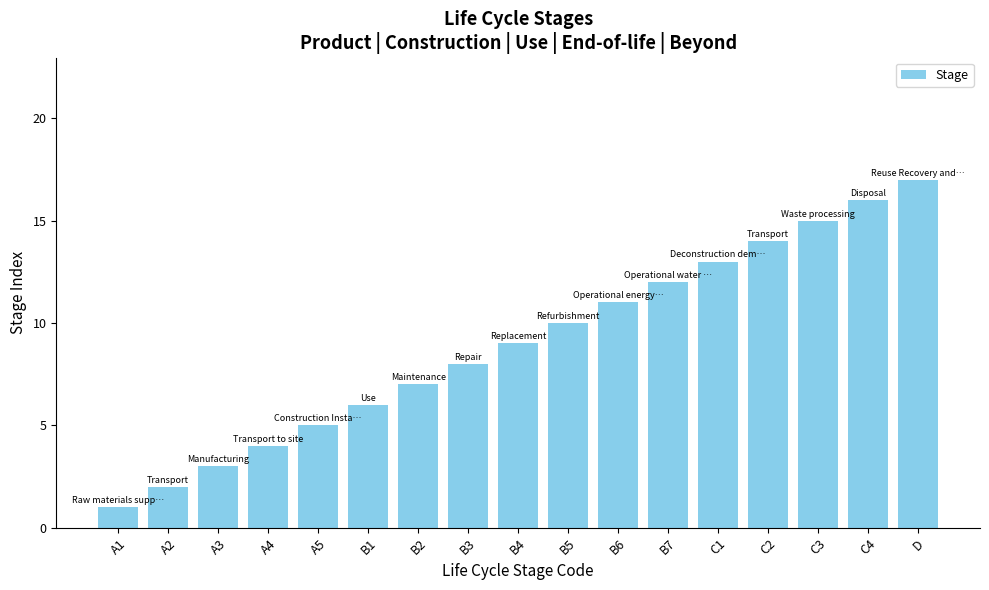

Count the number of data series in this chart.

1